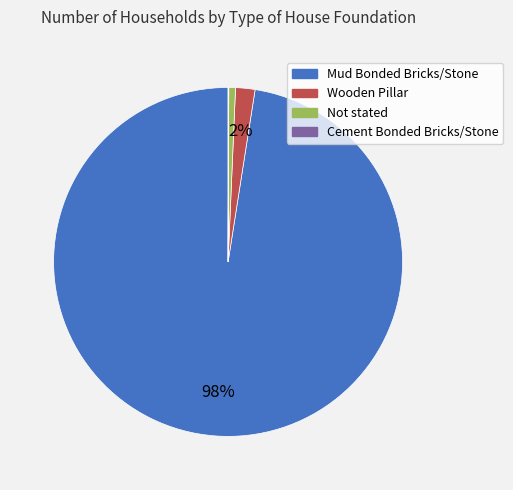

To the nearest percent, what is the difference between the largest and smallest slice percentages?

97%